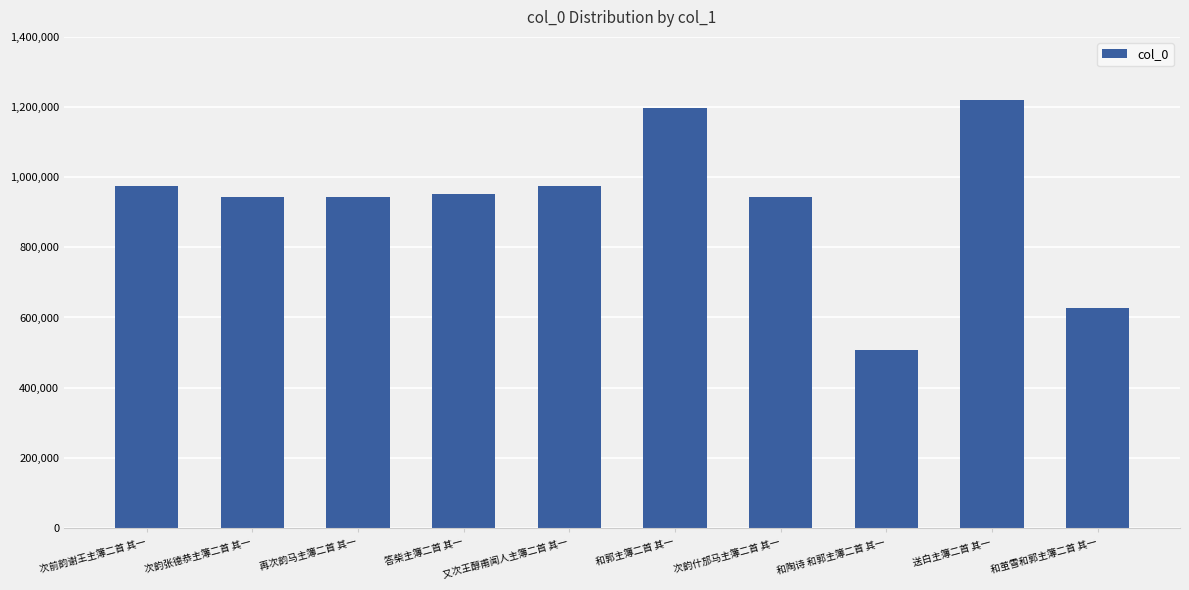

How many bars are there in total?

10